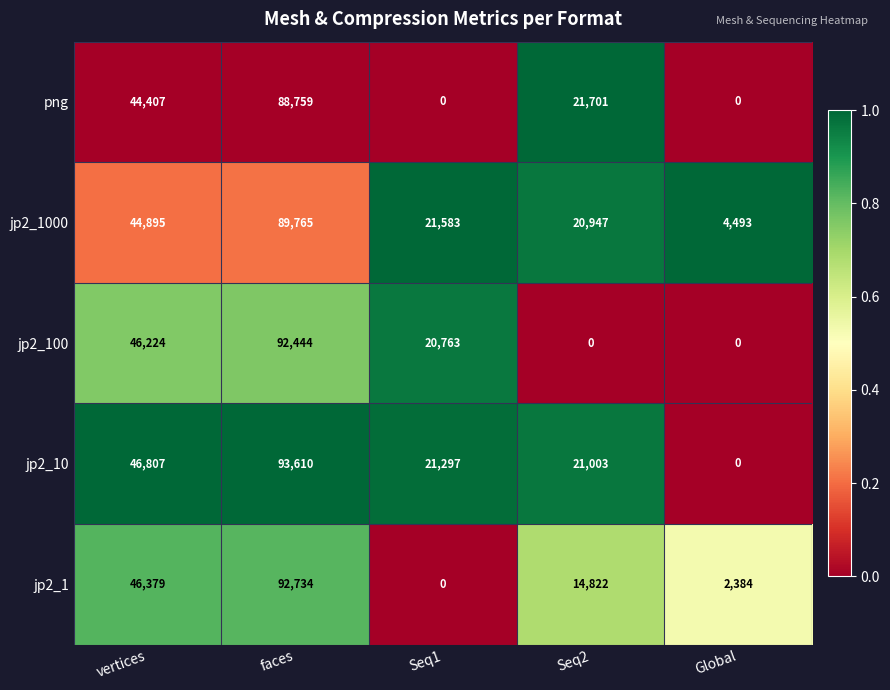

Which series changed the most between faces and Global?

jp2_10